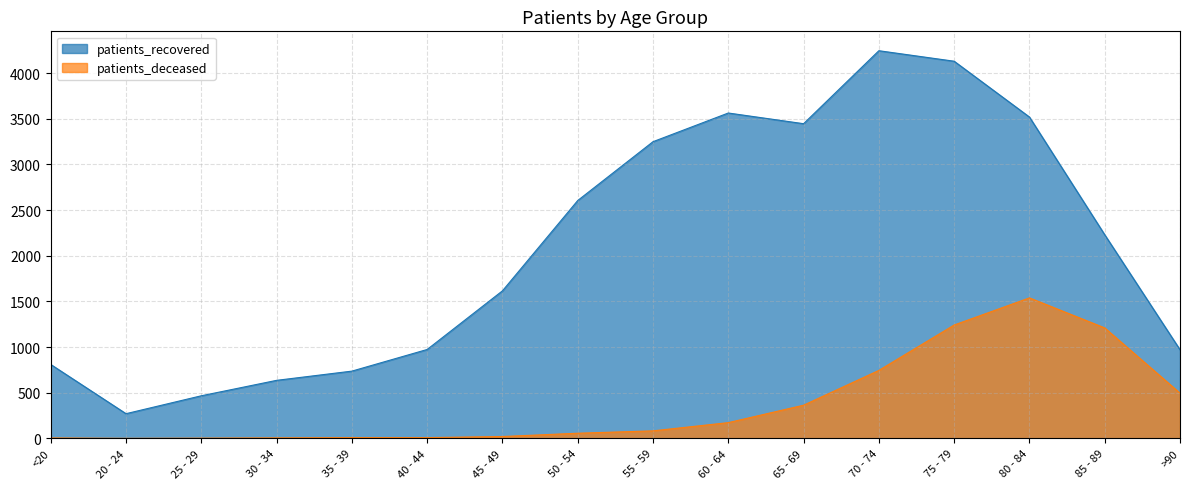

How many values in the patients_recovered series exceed 2229?

7